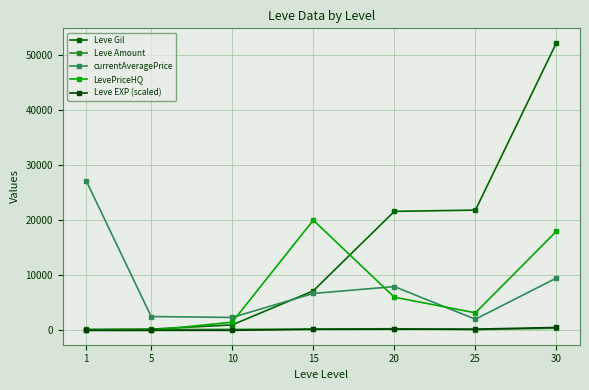

Count the number of categories in the chart.

7